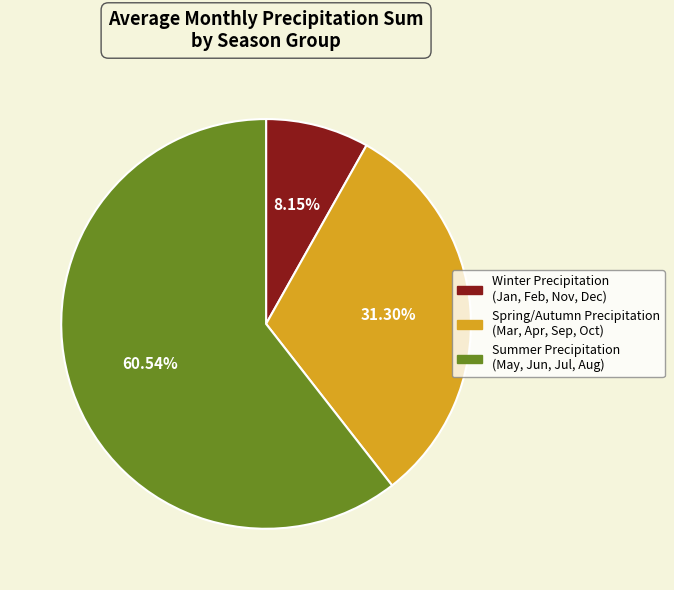

Do Spring/Autumn Precipitation (Mar, Apr, Sep, Oct) and Summer Precipitation (May, Jun, Jul, Aug) together represent more than half of the pie?

Yes